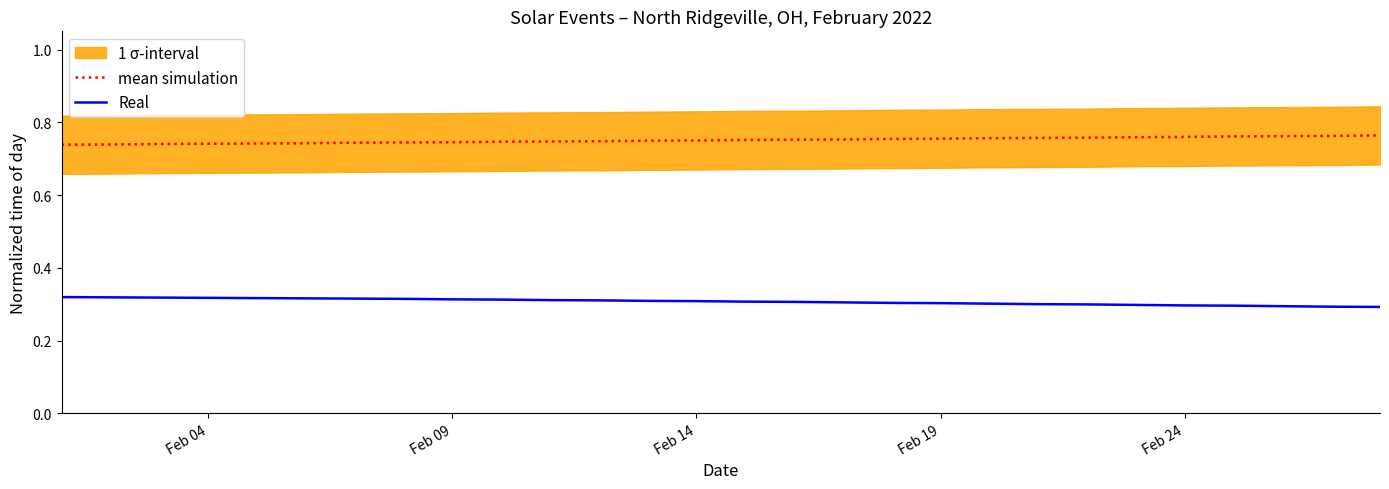

At how many categories does at least one series exceed 0?

28